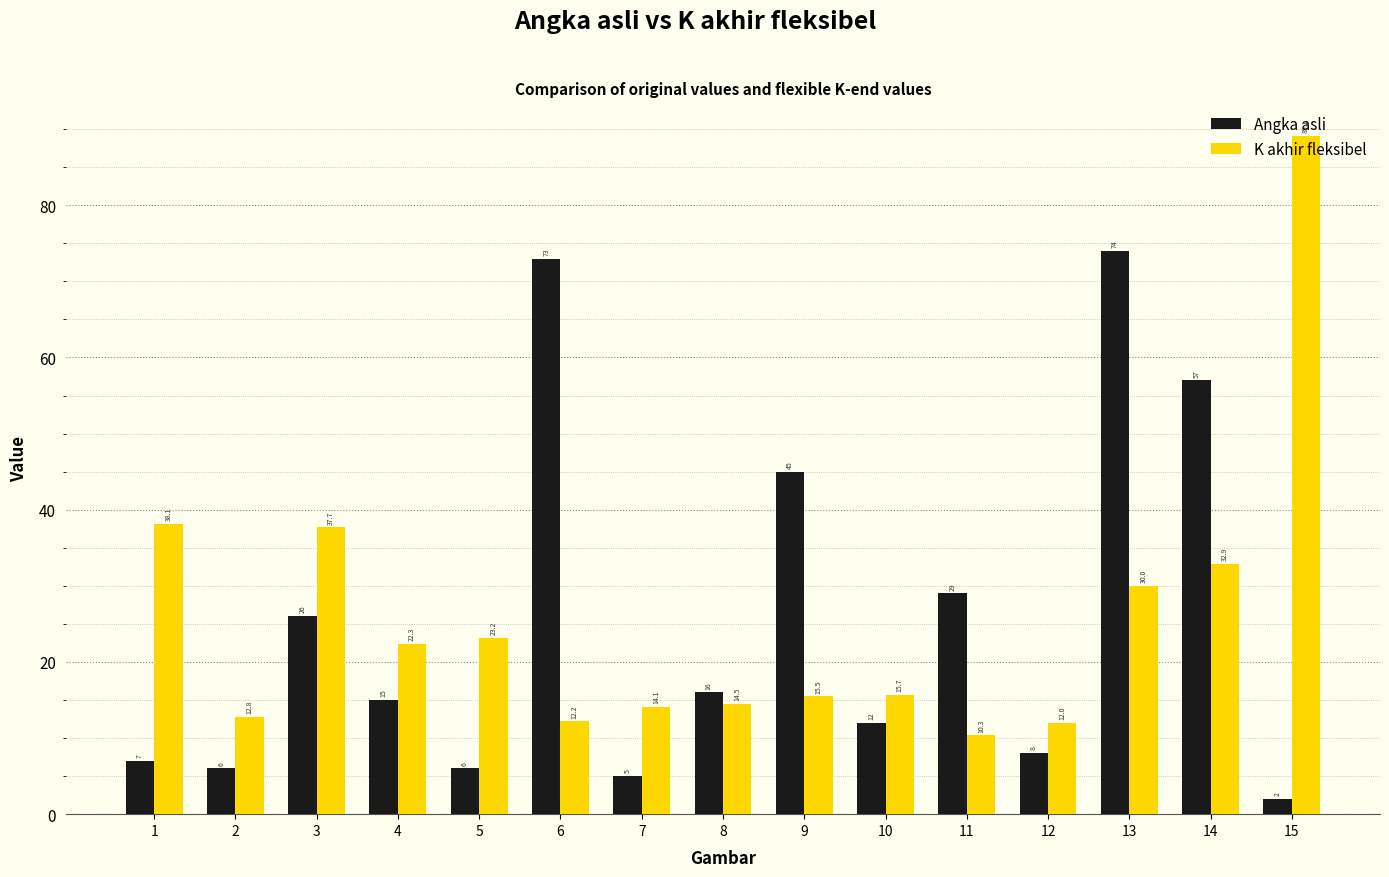

Read the Angka asli value at 14.

57.0